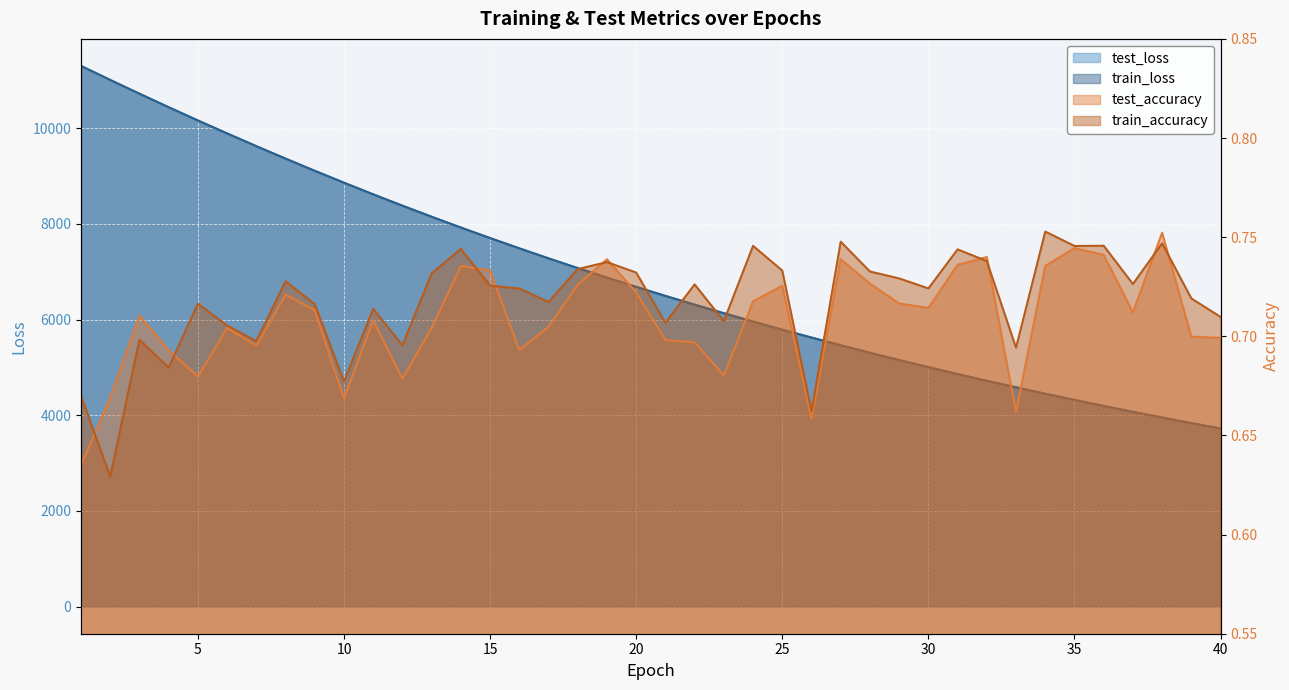

What is the value of the train_loss point at the 22nd from the left?

6311.6